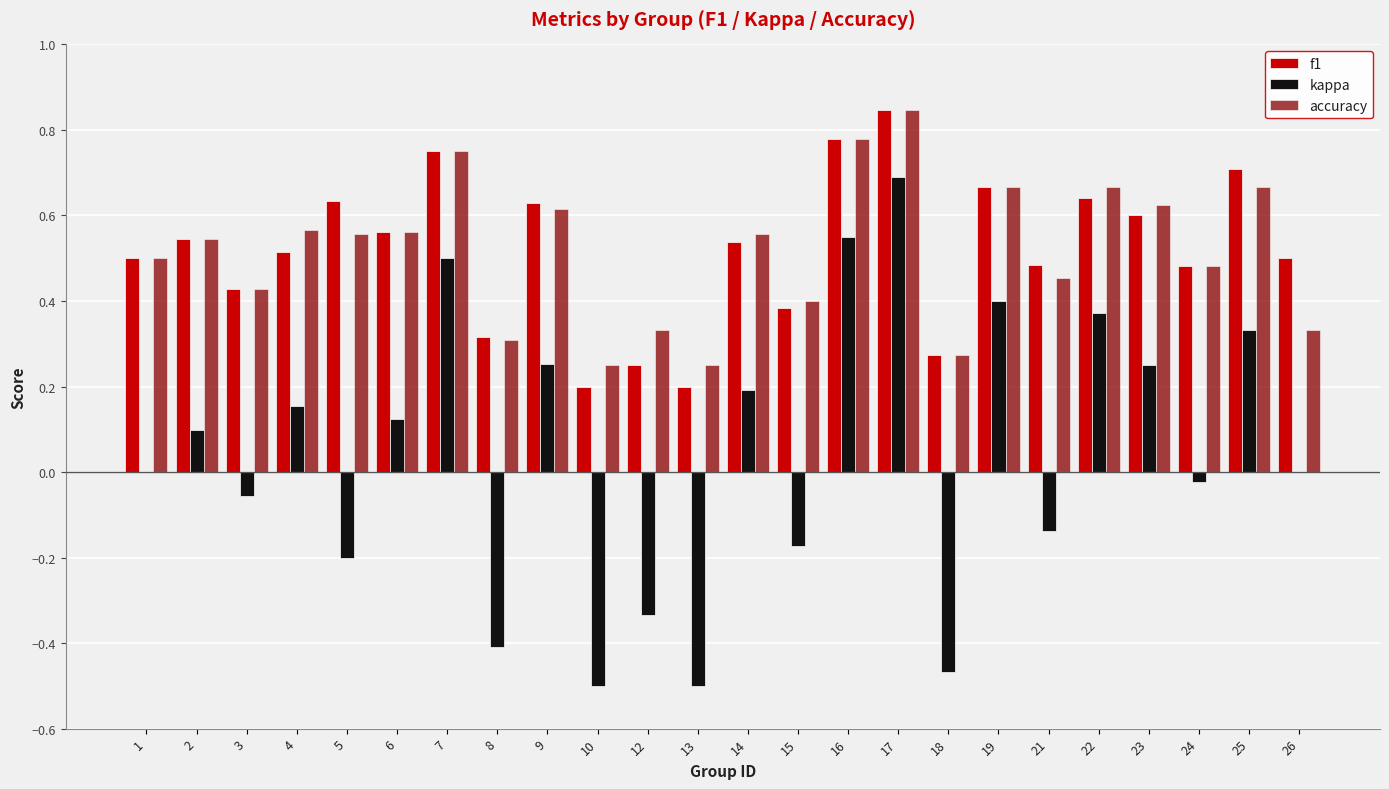

How many accuracy values are between 0 and 1?

24